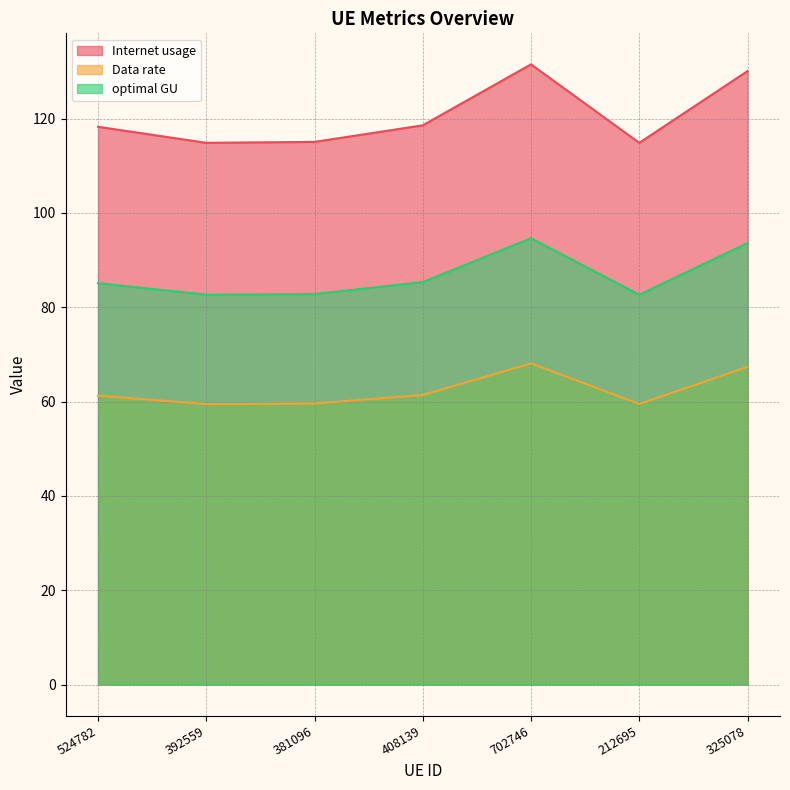

What is the label of the 6th point from the right?

392559